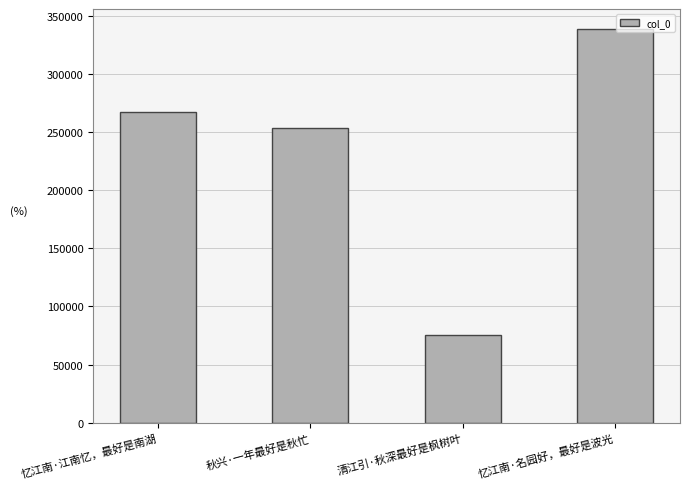

The chart shows a value of 130362 at 清江引·秋深最好是枫树叶. True or false?

False